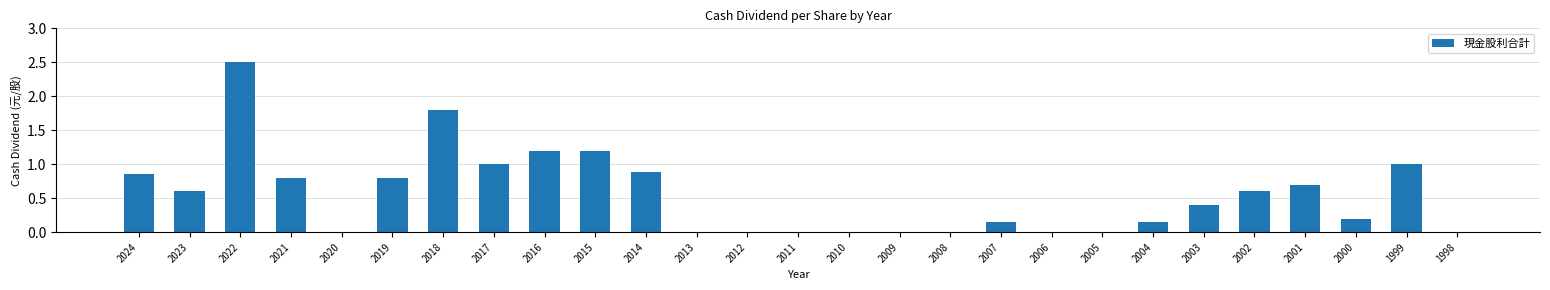

What is the change in value from 2006 to 2001?

+0.7